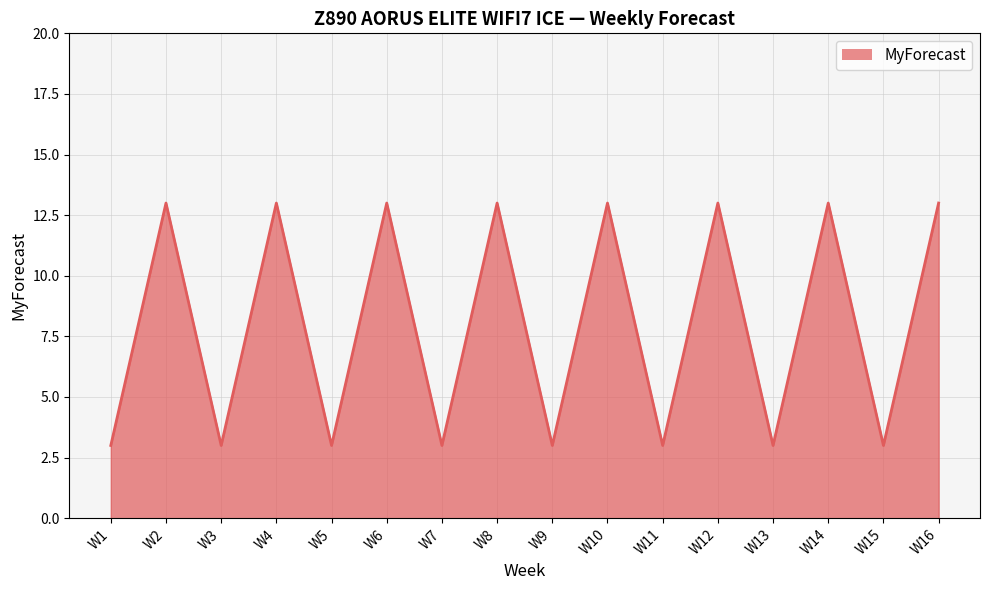

Is it true that the value at W4 is 13?

True